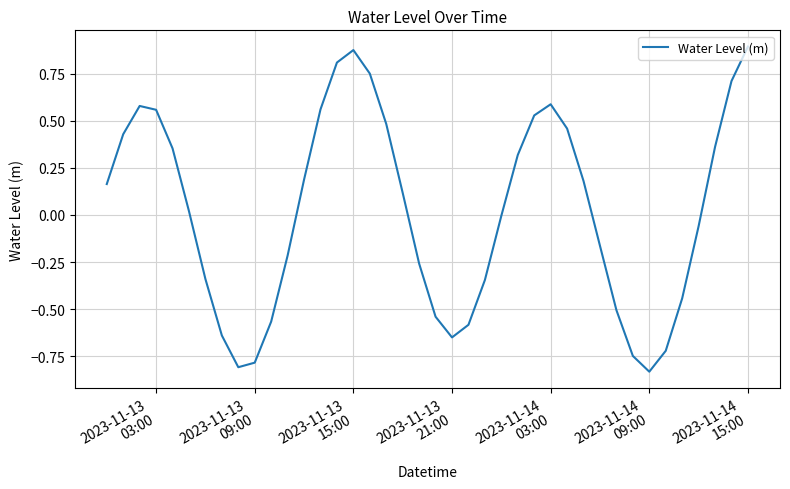

True or false: the data has more than 2 interior local peaks.

True